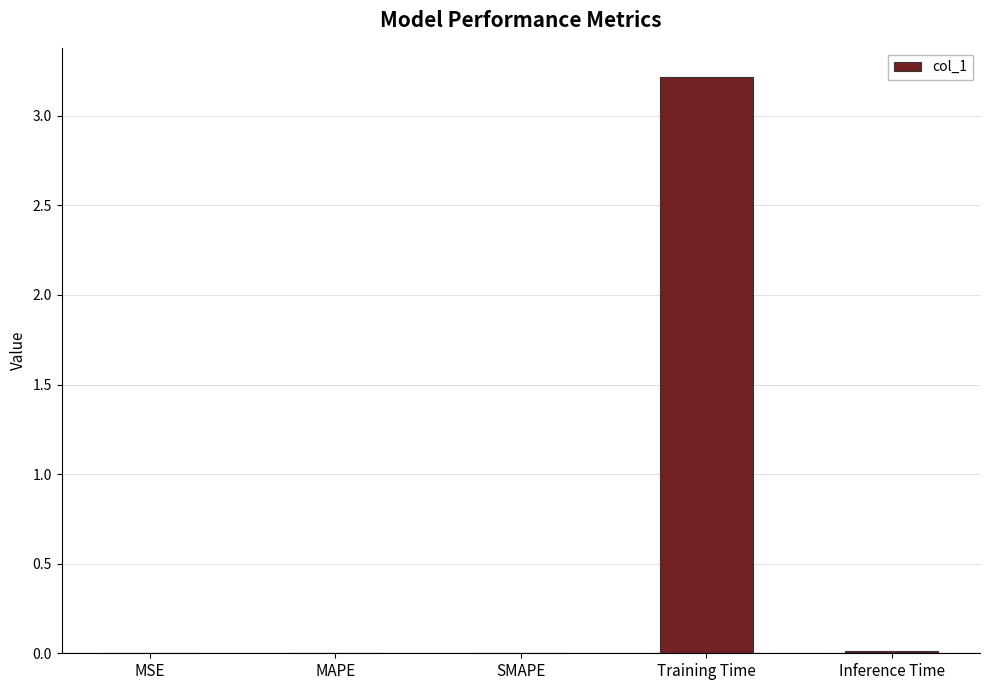

What is the sum of all values?

3.2